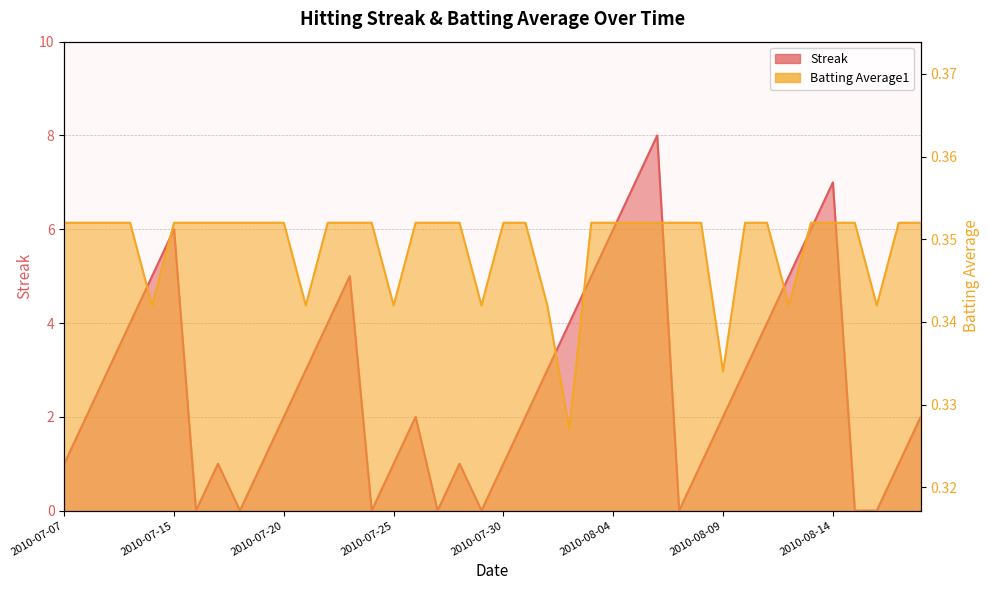

Which series has the largest range (max minus min)?

Streak